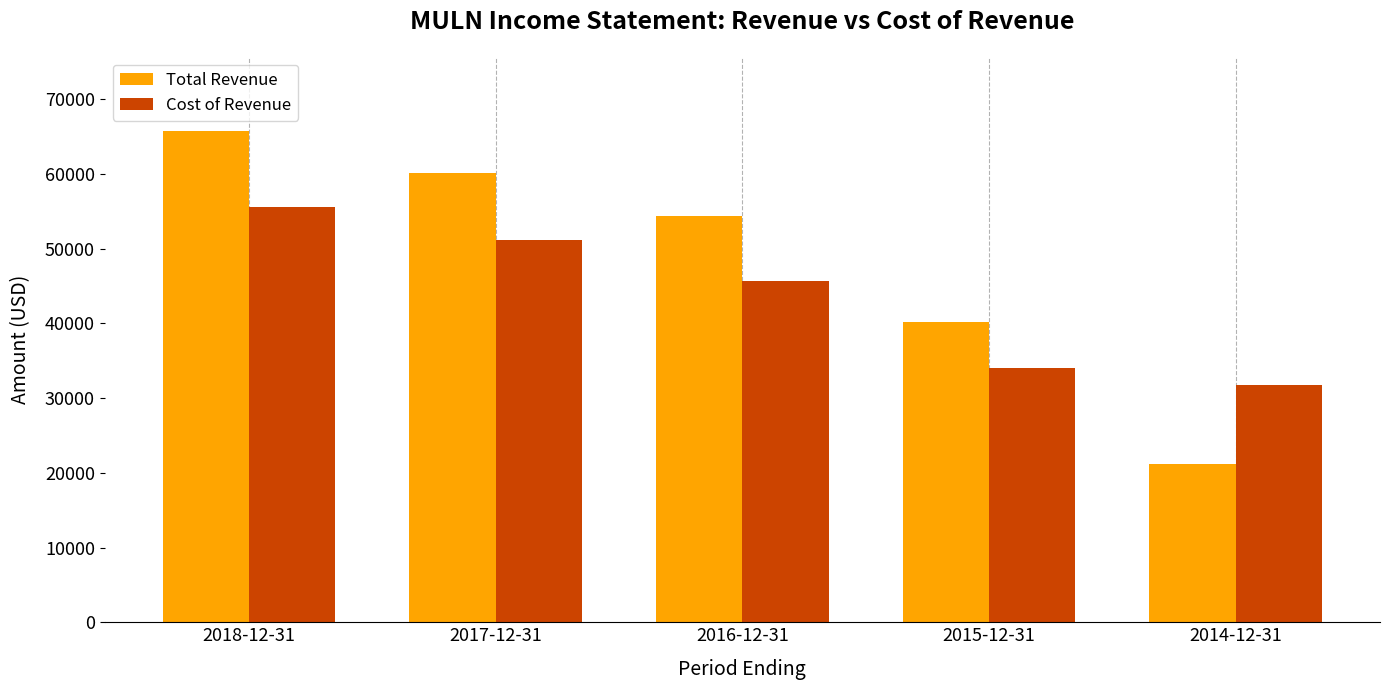

What position from the right is 2018-12-31?

5